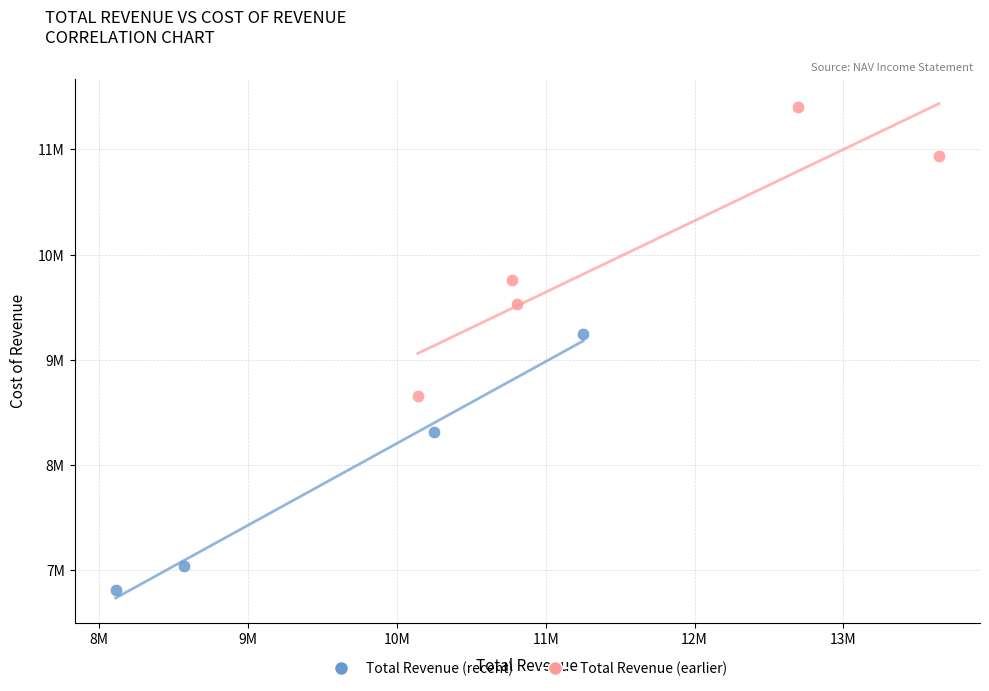

What are all the series names shown in the legend?

Total Revenue (recent), Total Revenue (earlier)